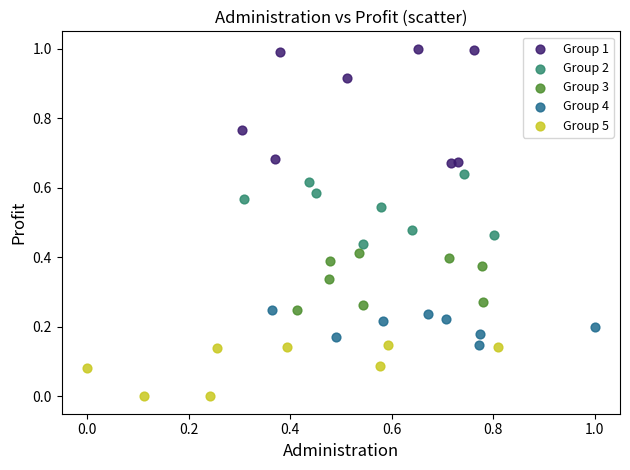

Which series has the widest spread of Y values?

Group 1